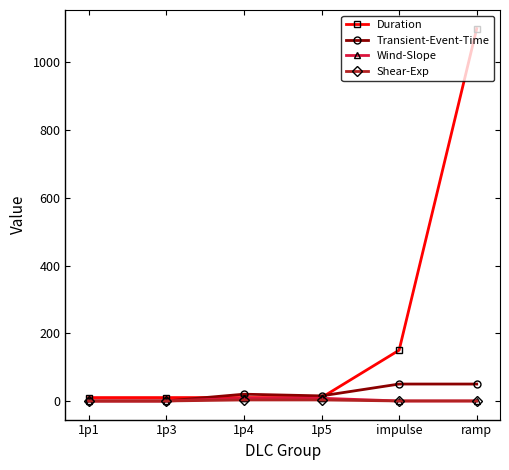

At how many categories does at least one series exceed 745?

1